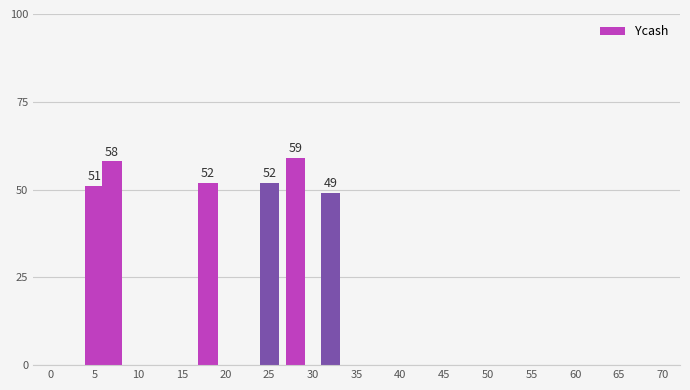

What is the value of the 1st bar from the left?

51